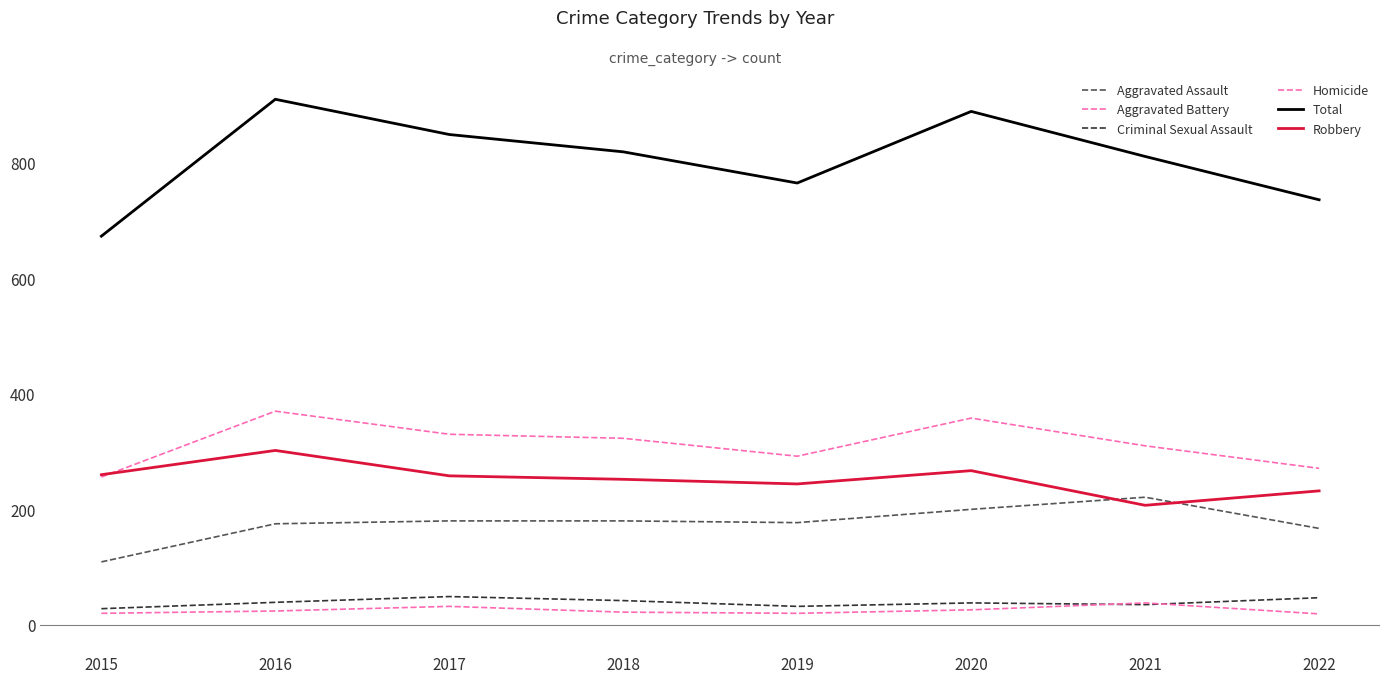

How many lines are shown in the chart?

6